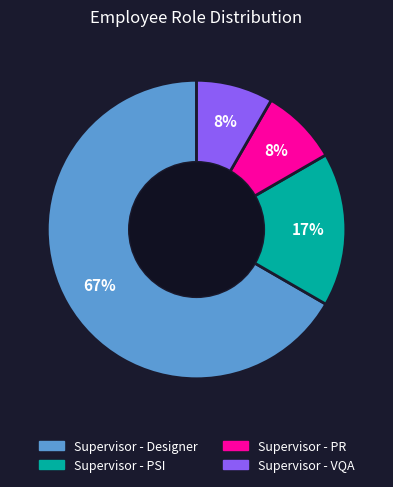

Is it true that Supervisor - VQA is 21% of the pie?

False